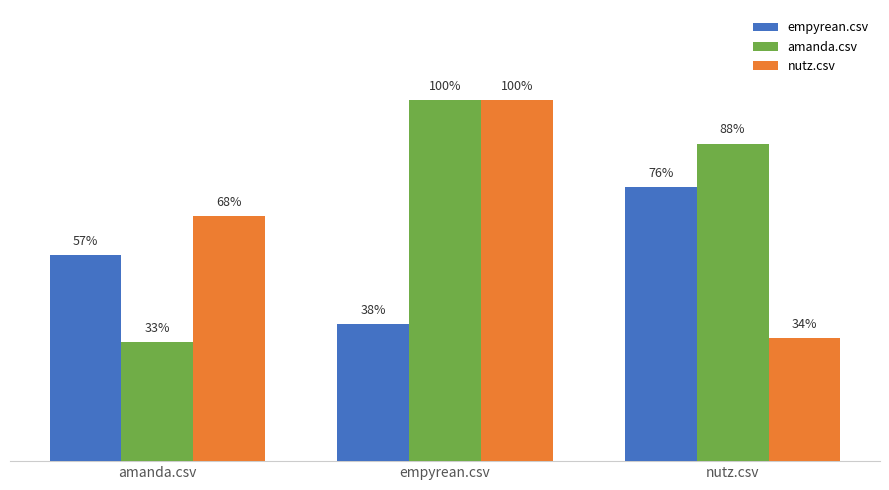

Does the chart contain any negative values?

No